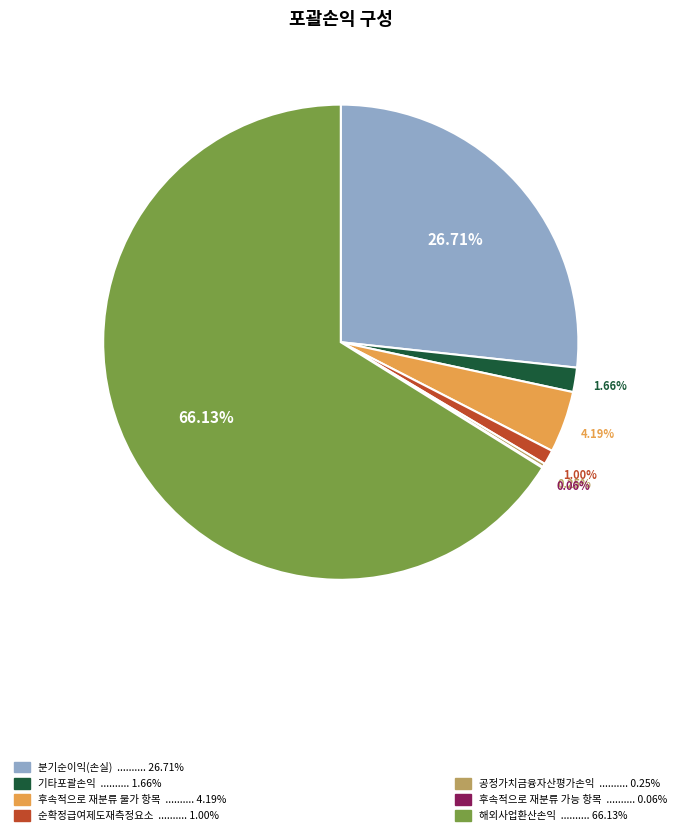

Between 해외사업환산손익 .......... 66.13% and 기타포괄손익 .......... 1.66%, which is larger?

해외사업환산손익 .......... 66.13%